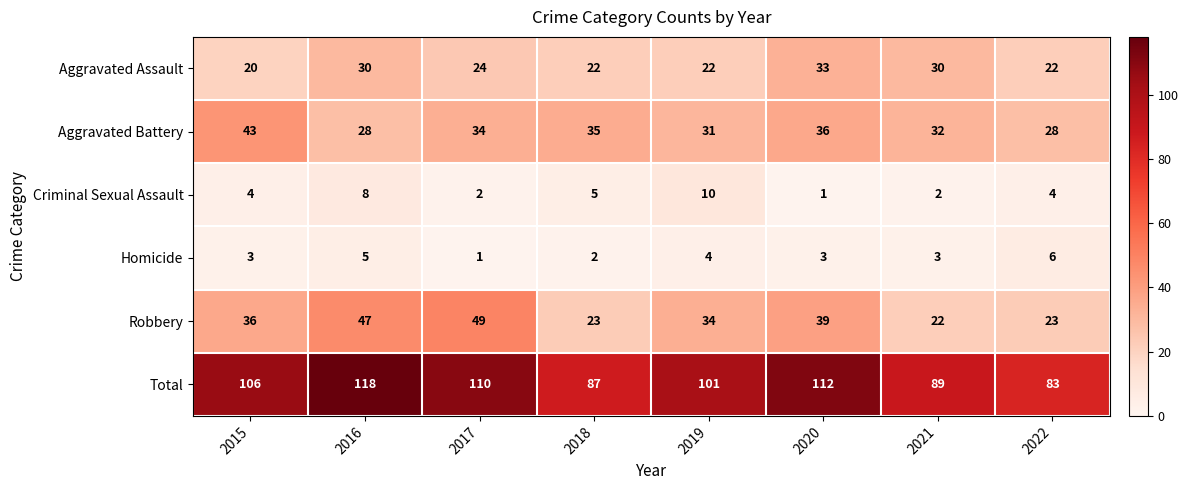

What is the total value across all series at 2021?

178